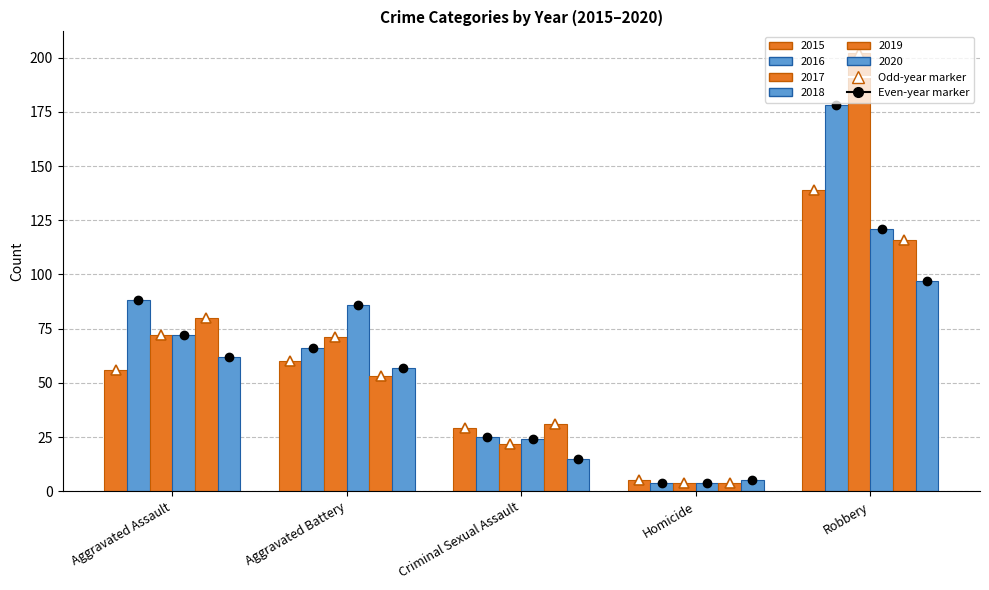

What is the sum of the 2018 values at Robbery and Criminal Sexual Assault?

145